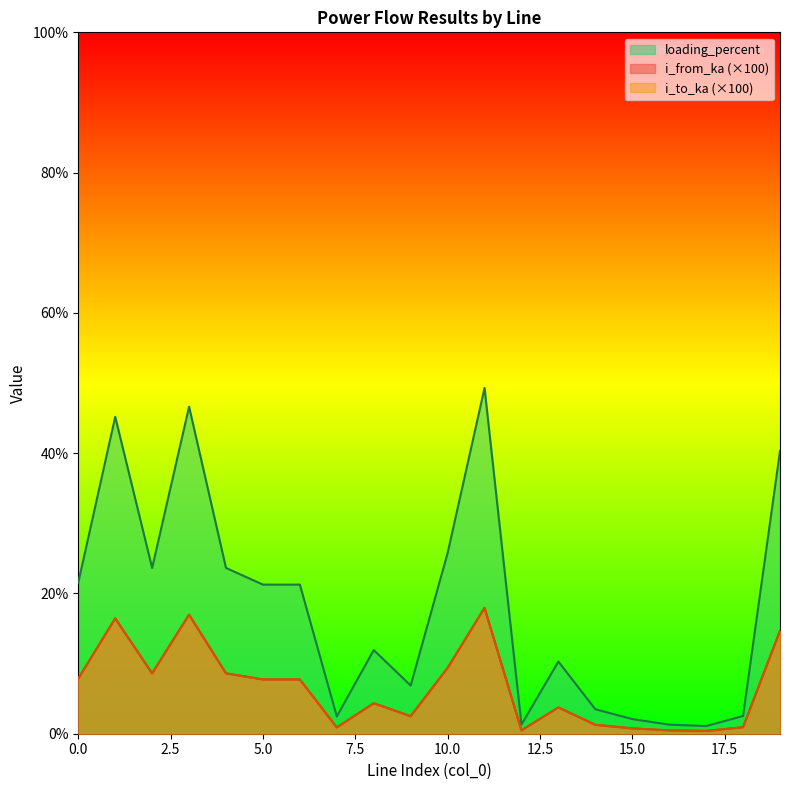

Where is the first local minimum for i_from_ka?

2